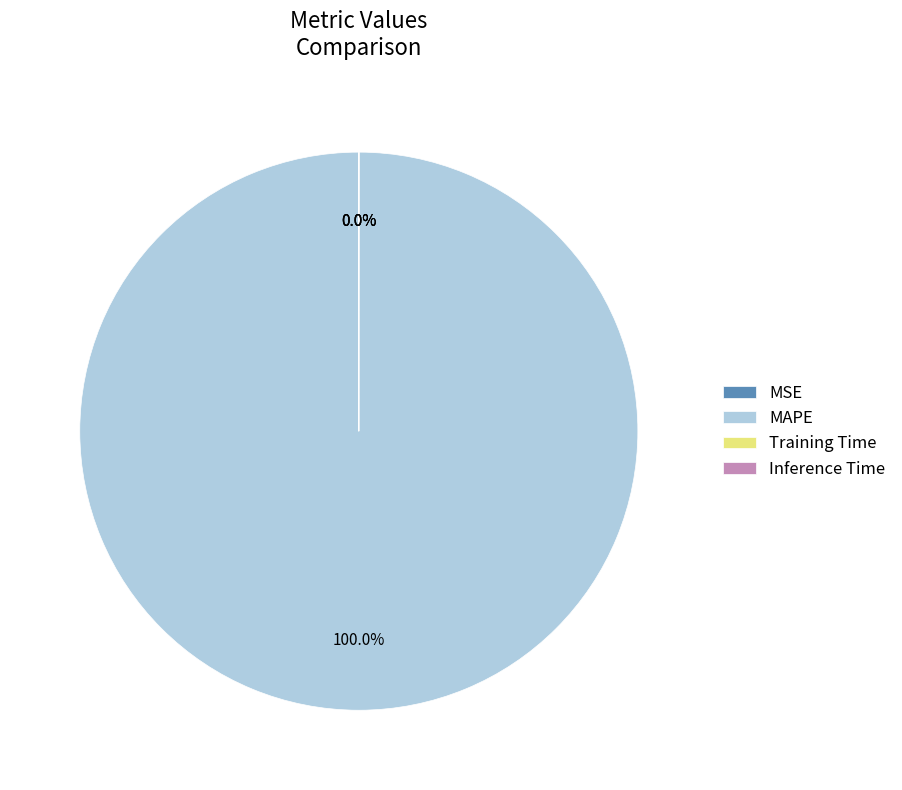

Which slice is the largest?

MAPE